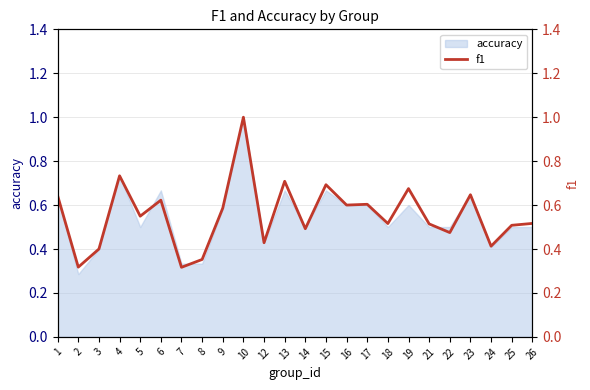

How many lines are shown in the chart?

1